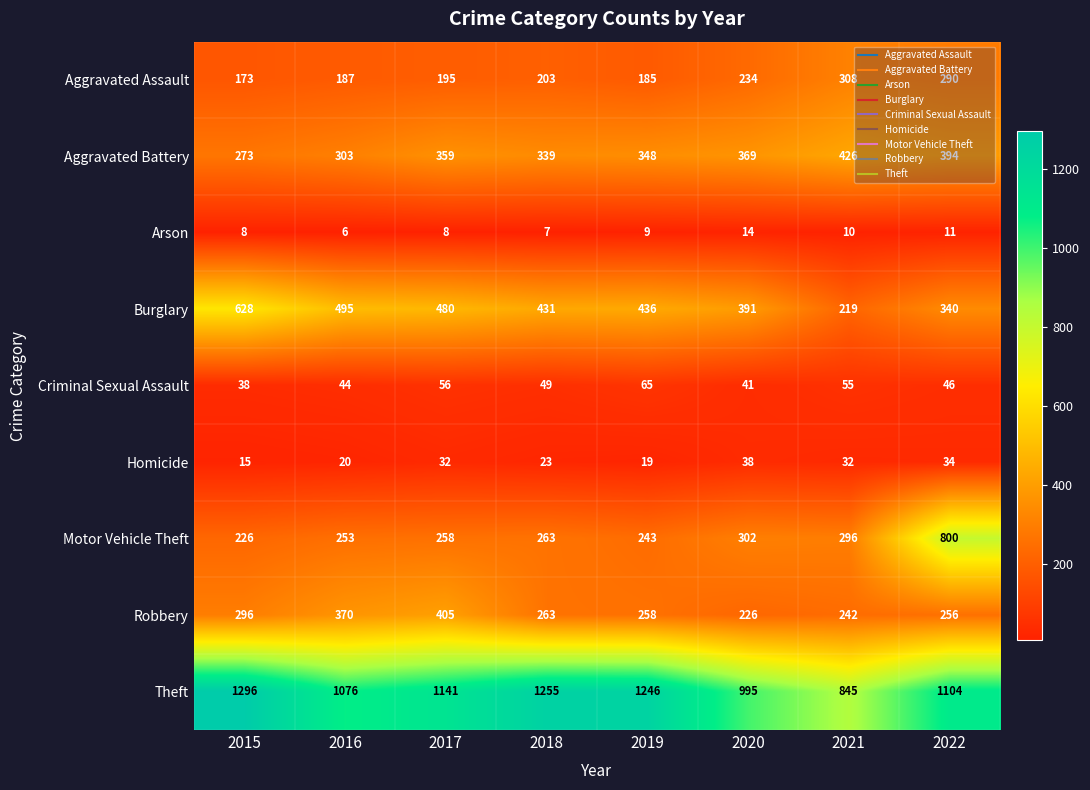

Which series changed the most between 2017 and 2022?

Motor Vehicle Theft